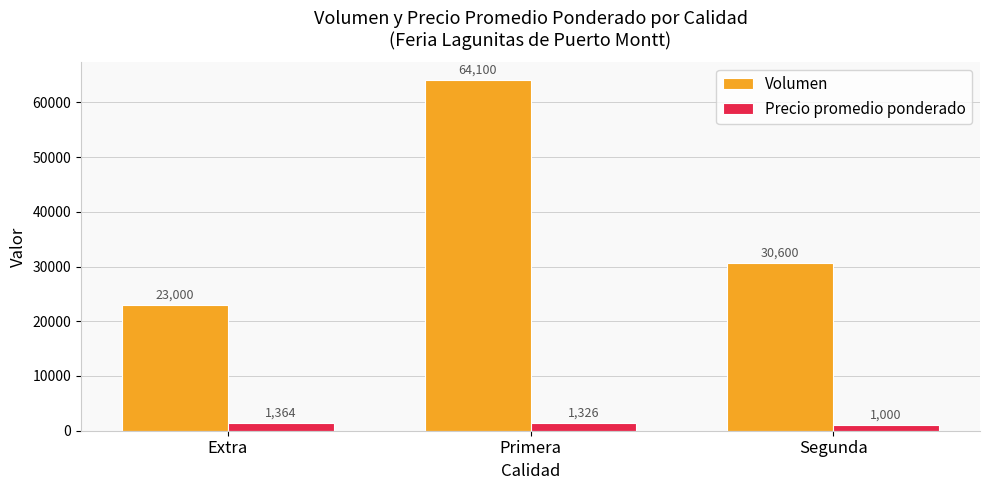

Where does the Precio promedio ponderado series first go above 1326?

Extra